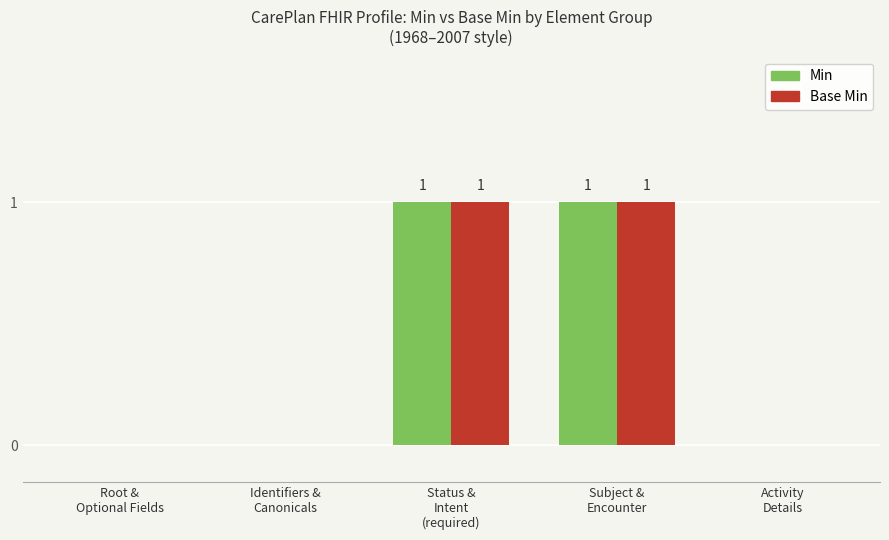

Are the bars grouped side by side (vs. stacked)?

Yes